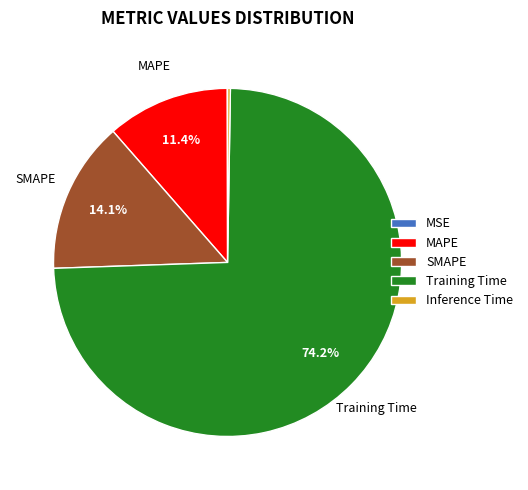

Is there a majority slice in this chart?

Yes